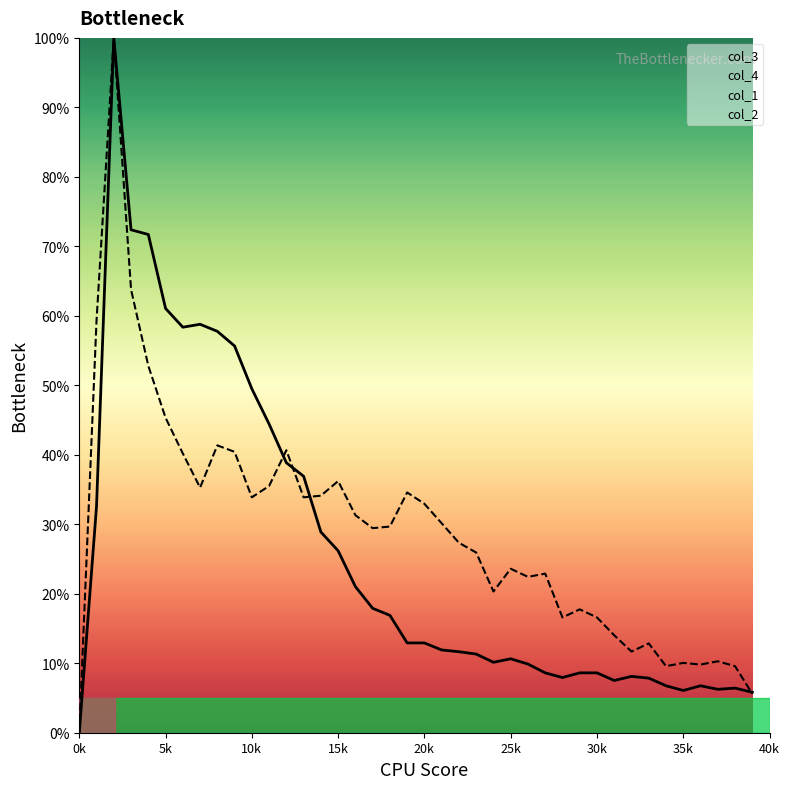

Where is col_4 nearest to the value 50?

4